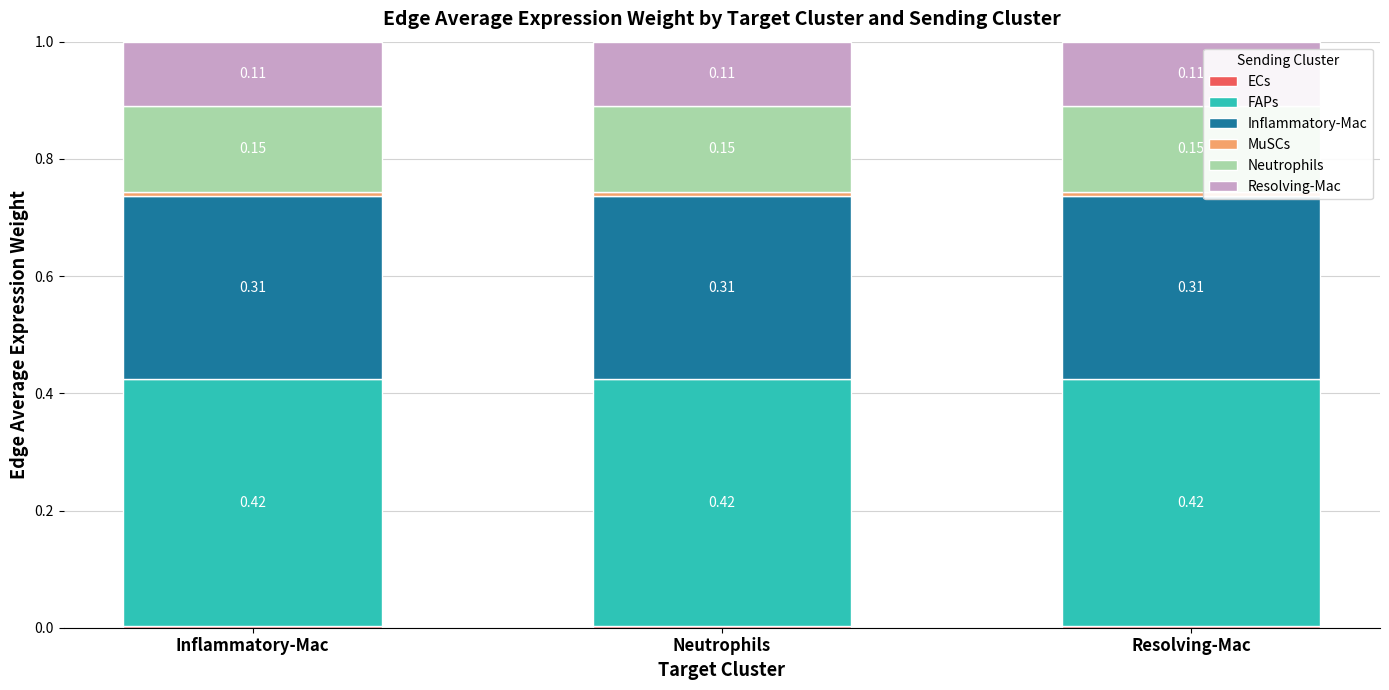

What is the total value across all series at Resolving-Mac?

1.0